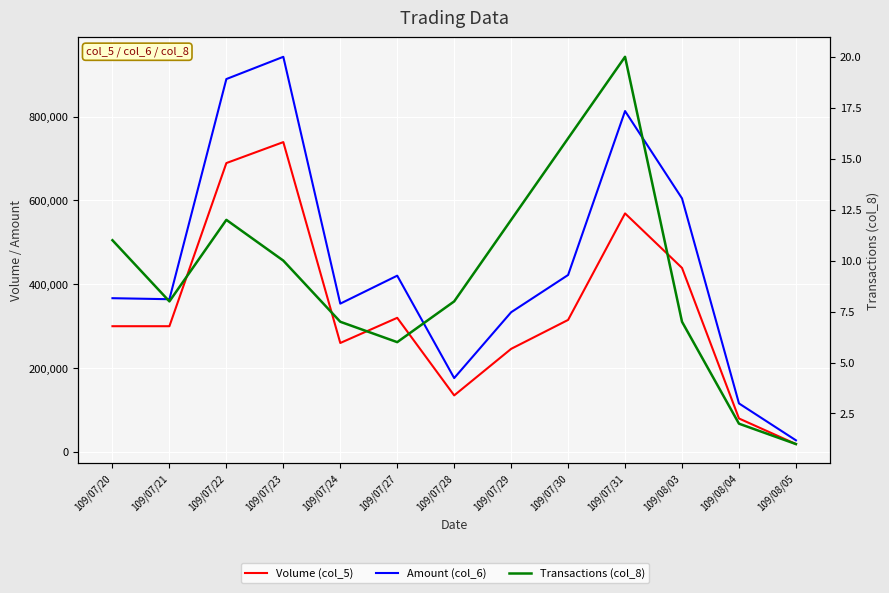

What position from the right is 109/07/24?

9